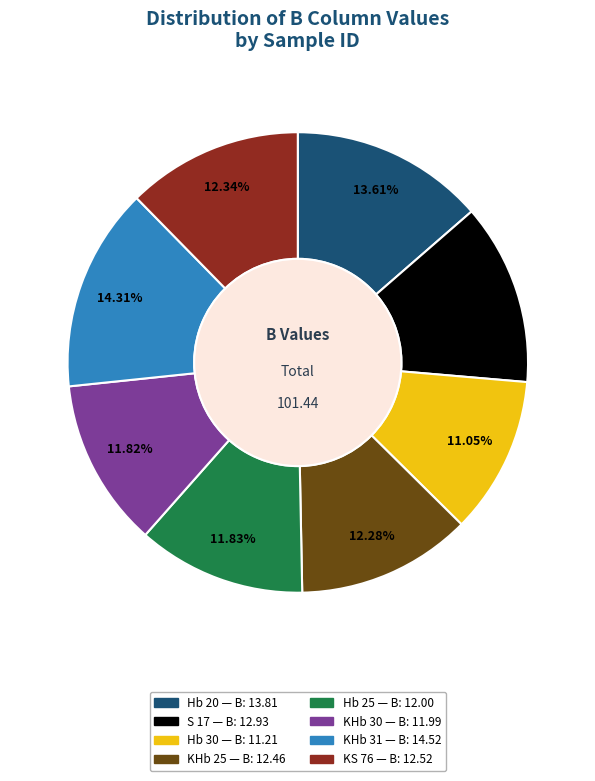

Which category has the biggest portion of the pie?

KHb 31